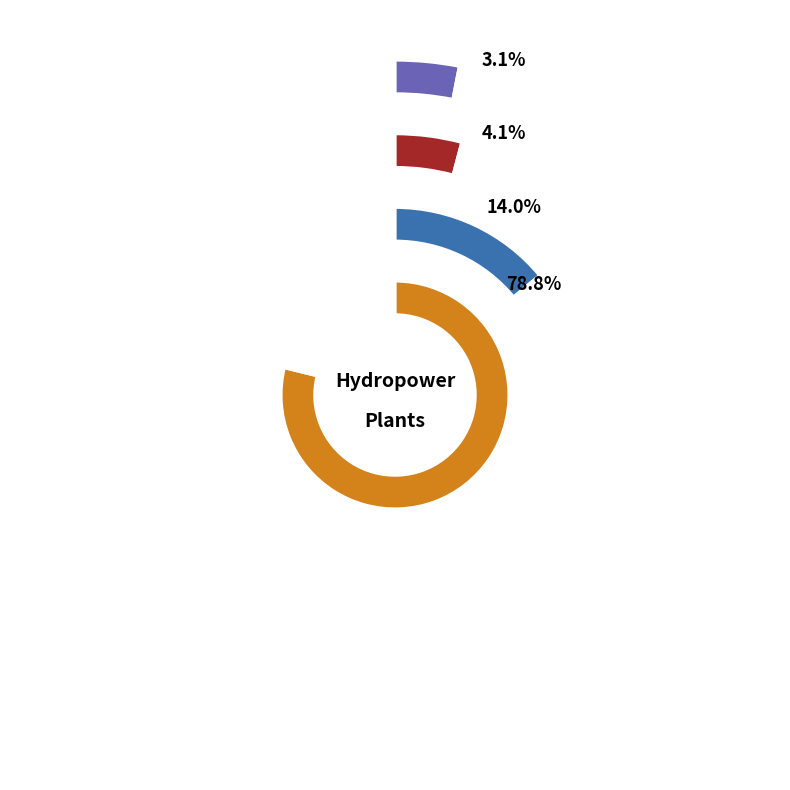

Is there any slice that represents more than half of the pie?

No